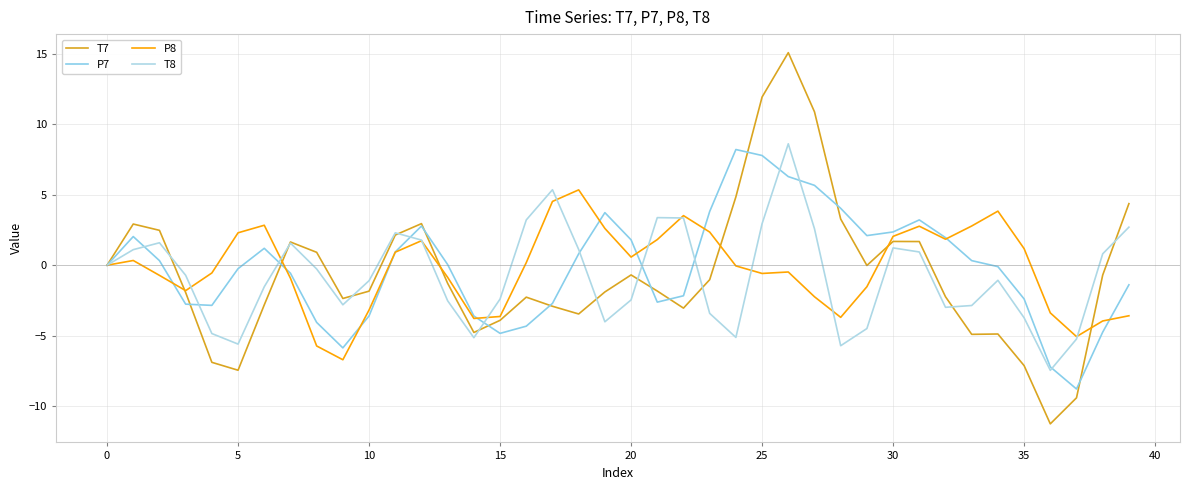

What is the sum of all P8 values?

-8.9